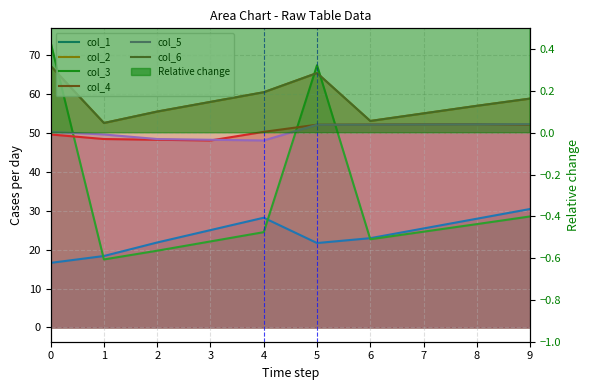

At how many categories does at least one series exceed 62?

2